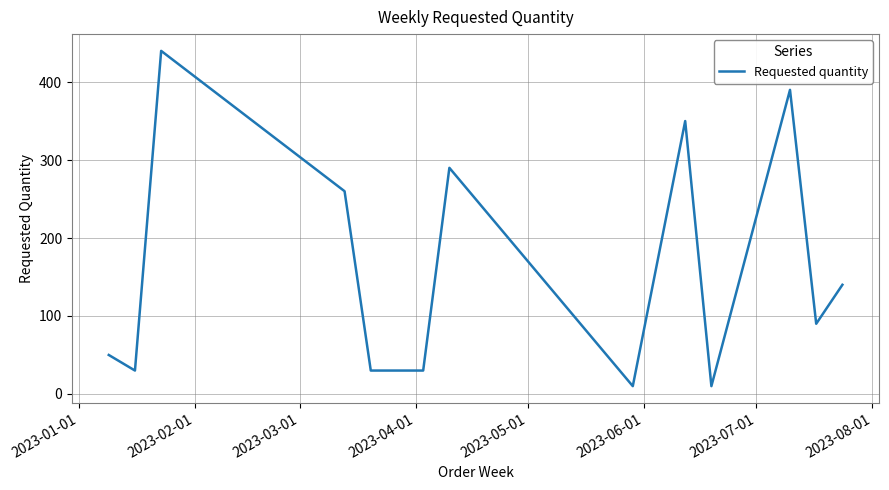

What is the minimum value shown in the chart?

10